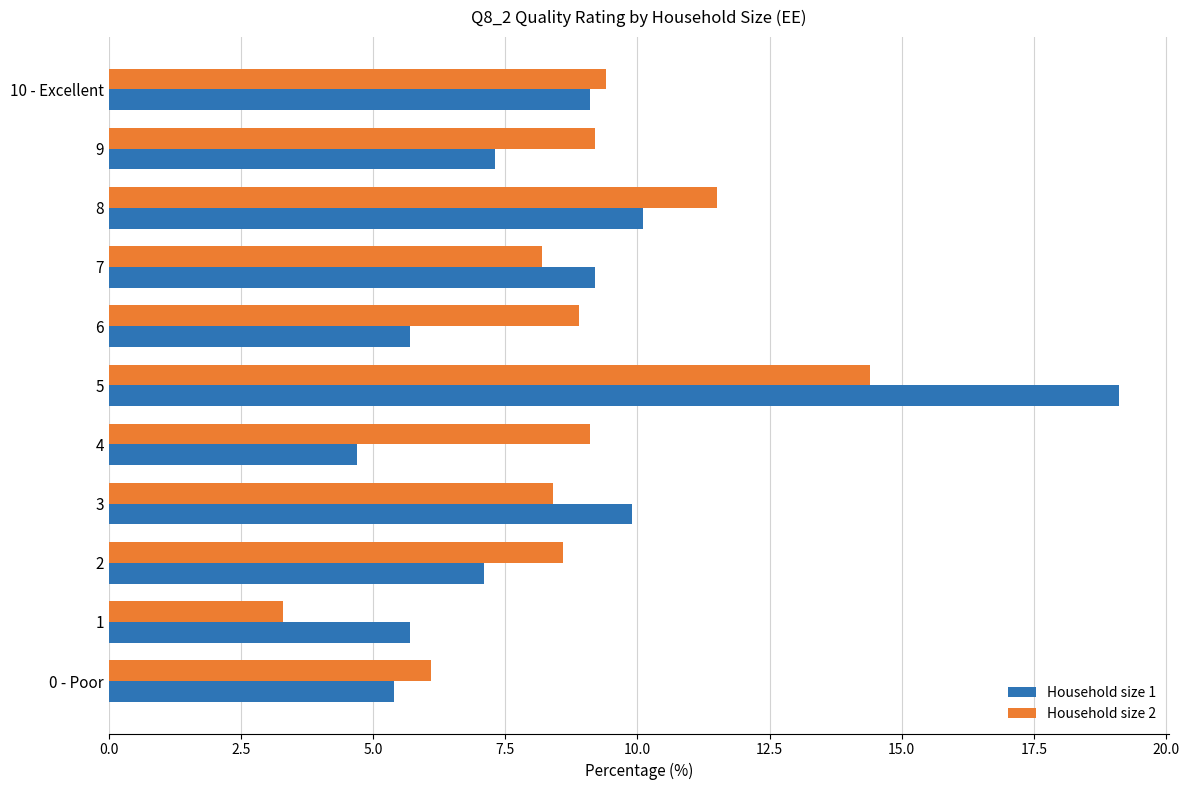

The value of Household size 2 at 4 is 6.2. True or false?

False